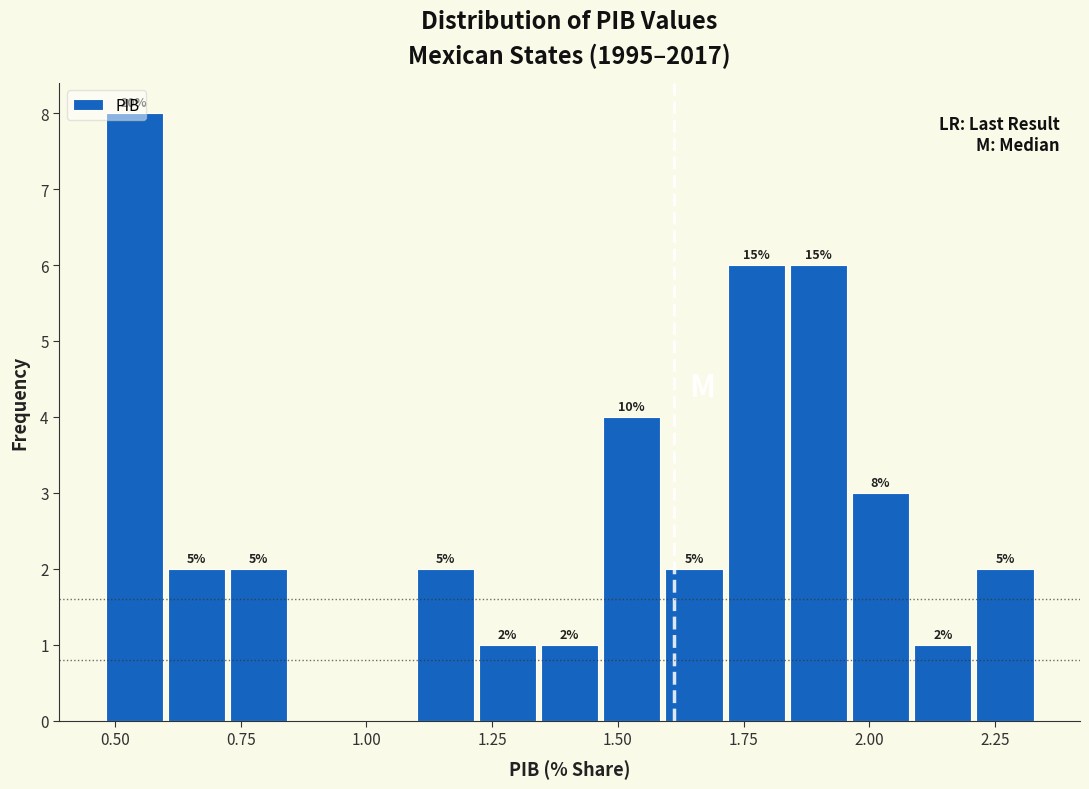

Read against the x-axis, roughly where is the centre of the tallest bar?

0.55